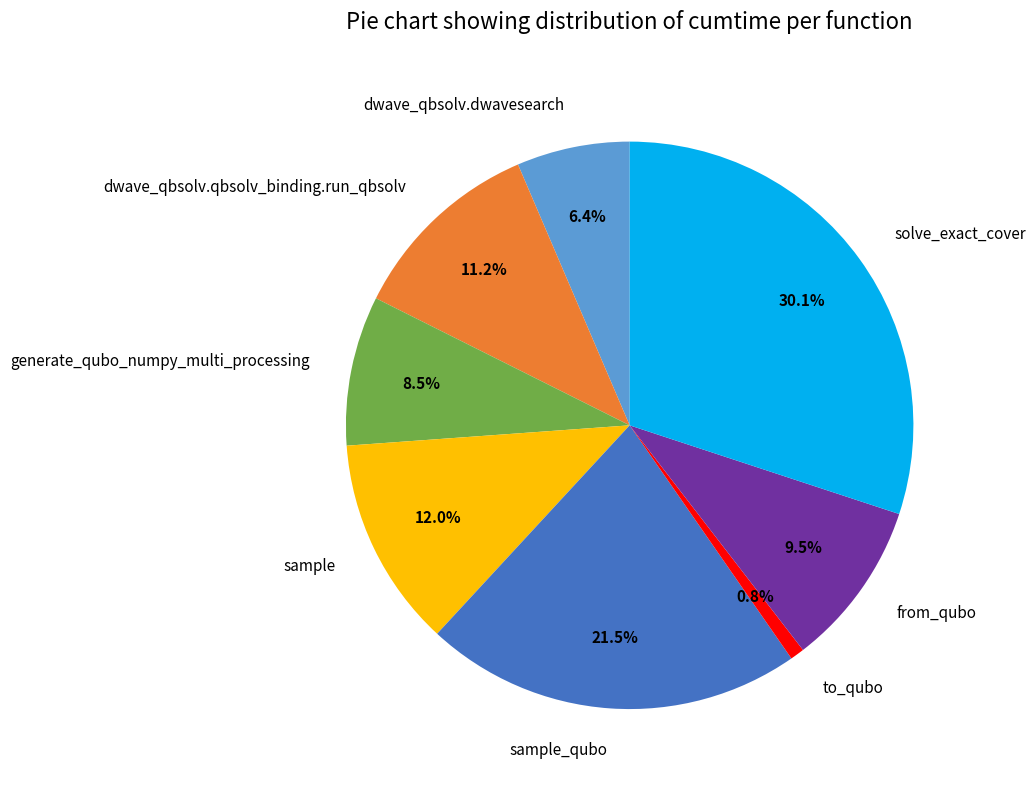

What is the smallest slice in the pie chart?

to_qubo